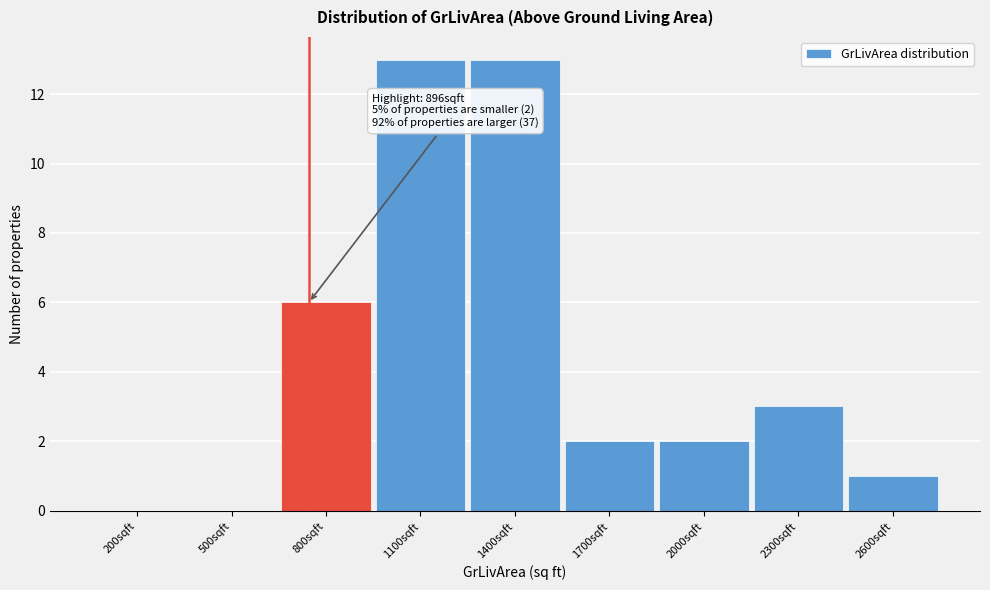

Reading left to right, what are all the values shown in this chart?

200sqft=0	500sqft=0	800sqft=6	1100sqft=13	1400sqft=13	1700sqft=2	2000sqft=2	2300sqft=3	2600sqft=1